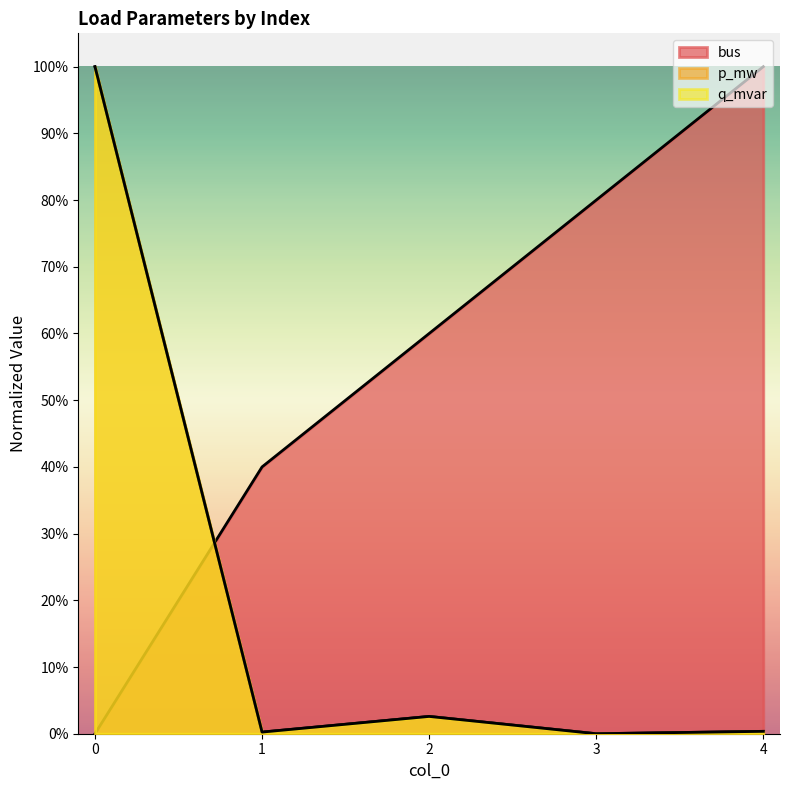

Between 0 and 1, which is larger?

1